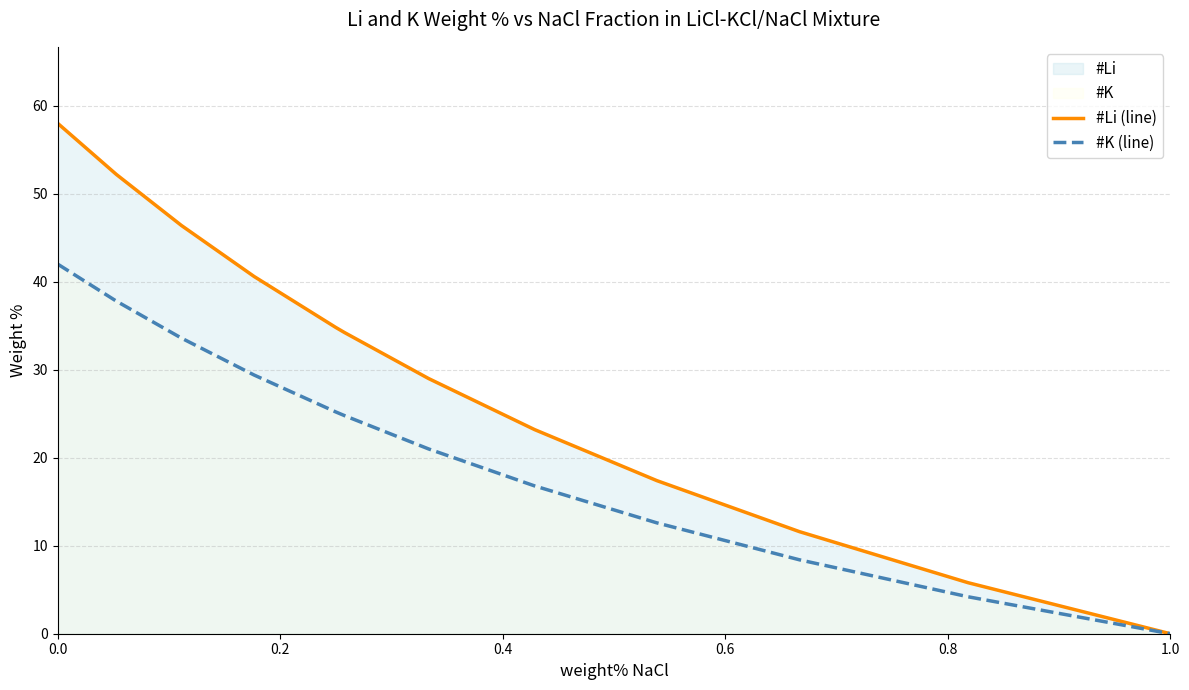

List the series in order of their peak value, highest first.

#Li (line), #K (line)